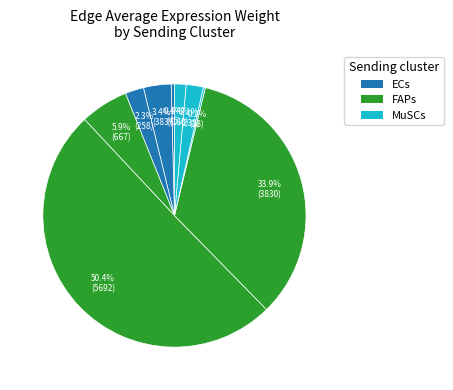

To the nearest percent, what is the difference between the largest and smallest slice percentages?

50%